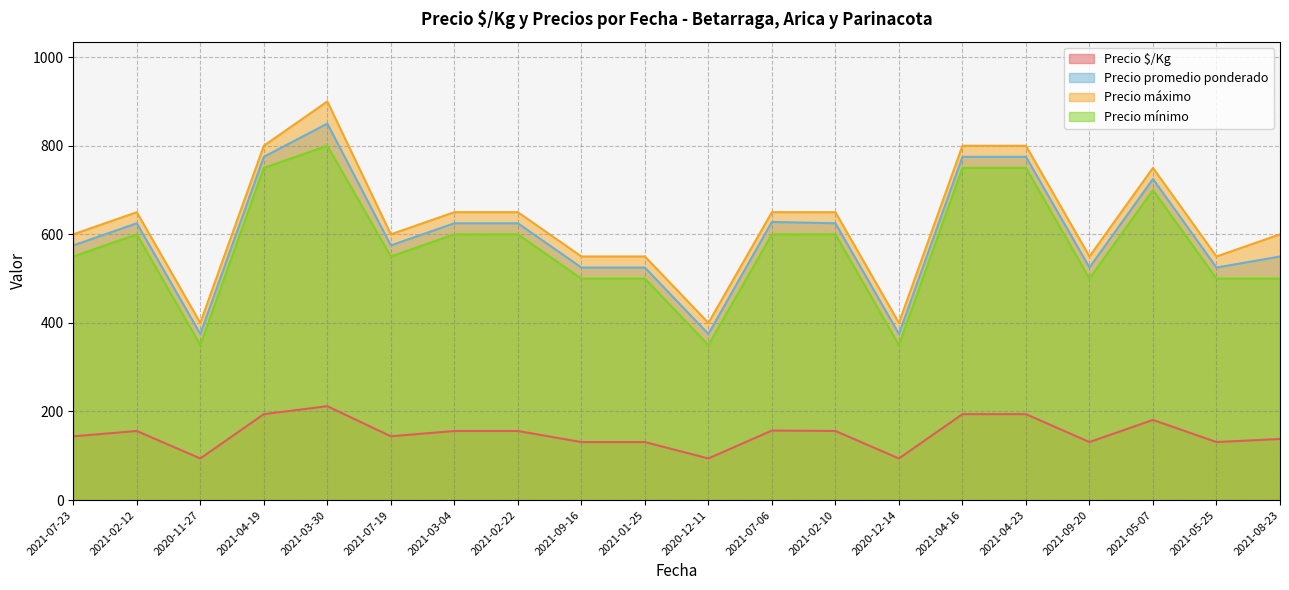

True or false: Precio máximo and Precio promedio ponderado intersect in this chart.

False